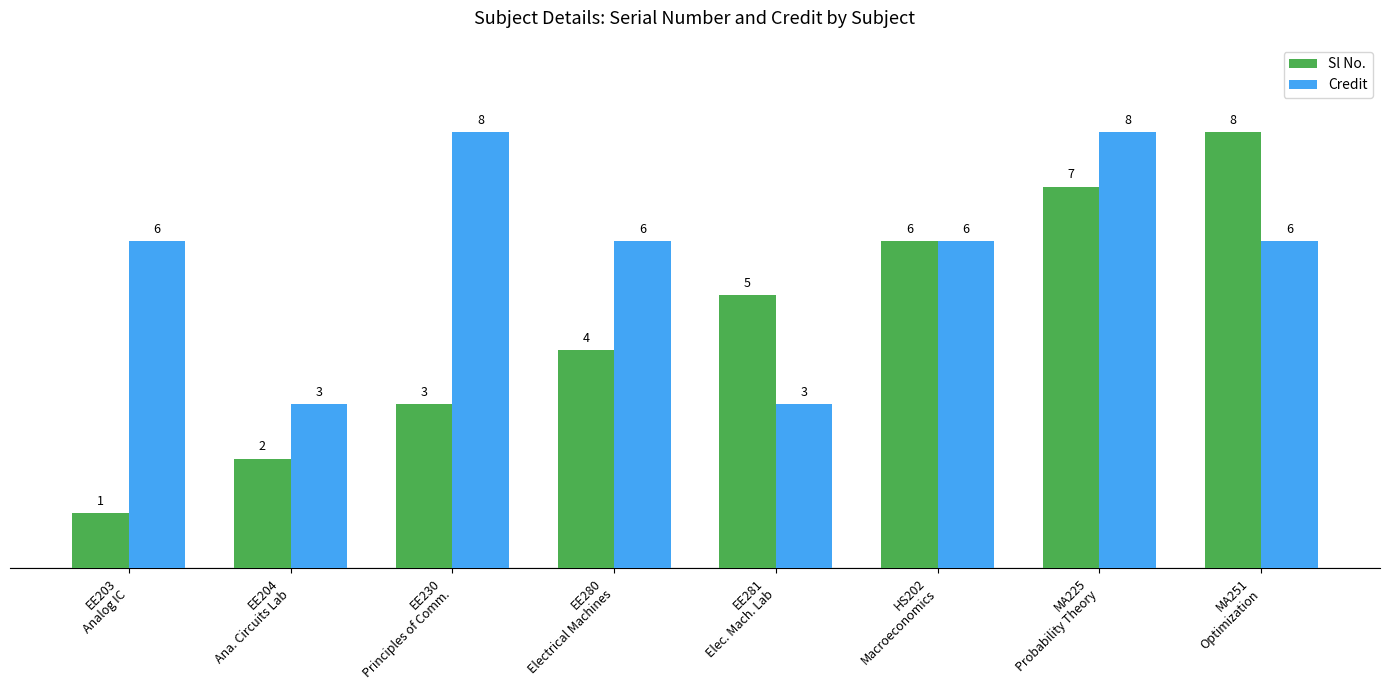

Rank the categories by Sl No. value from highest to lowest.

MA251
Optimization, MA225
Probability Theory, HS202
Macroeconomics, EE281
Elec. Mach. Lab, EE280
Electrical Machines, EE230
Principles of Comm., EE204
Ana. Circuits Lab, EE203
Analog IC